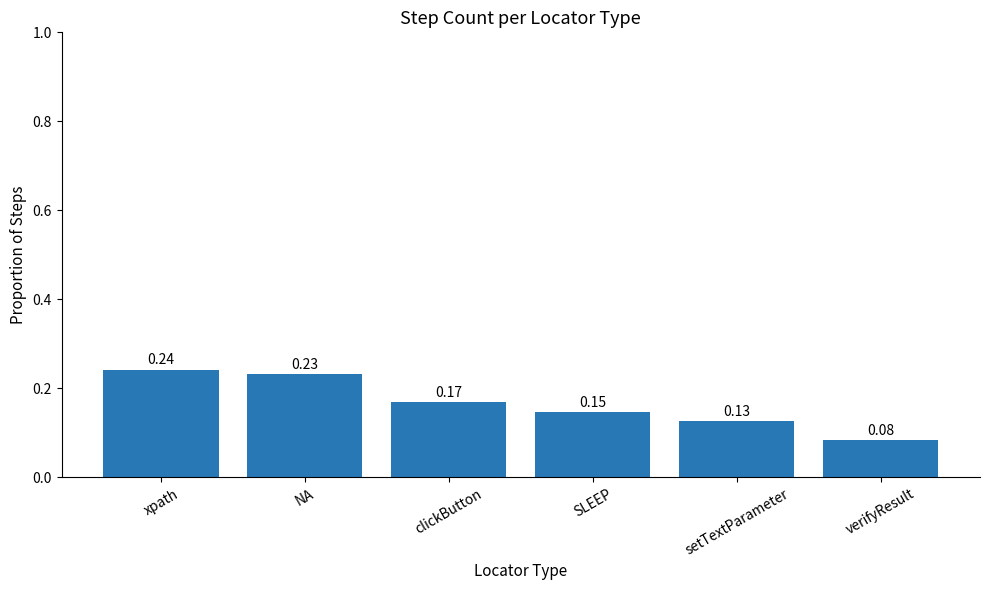

What is the sum of all values?

1.0